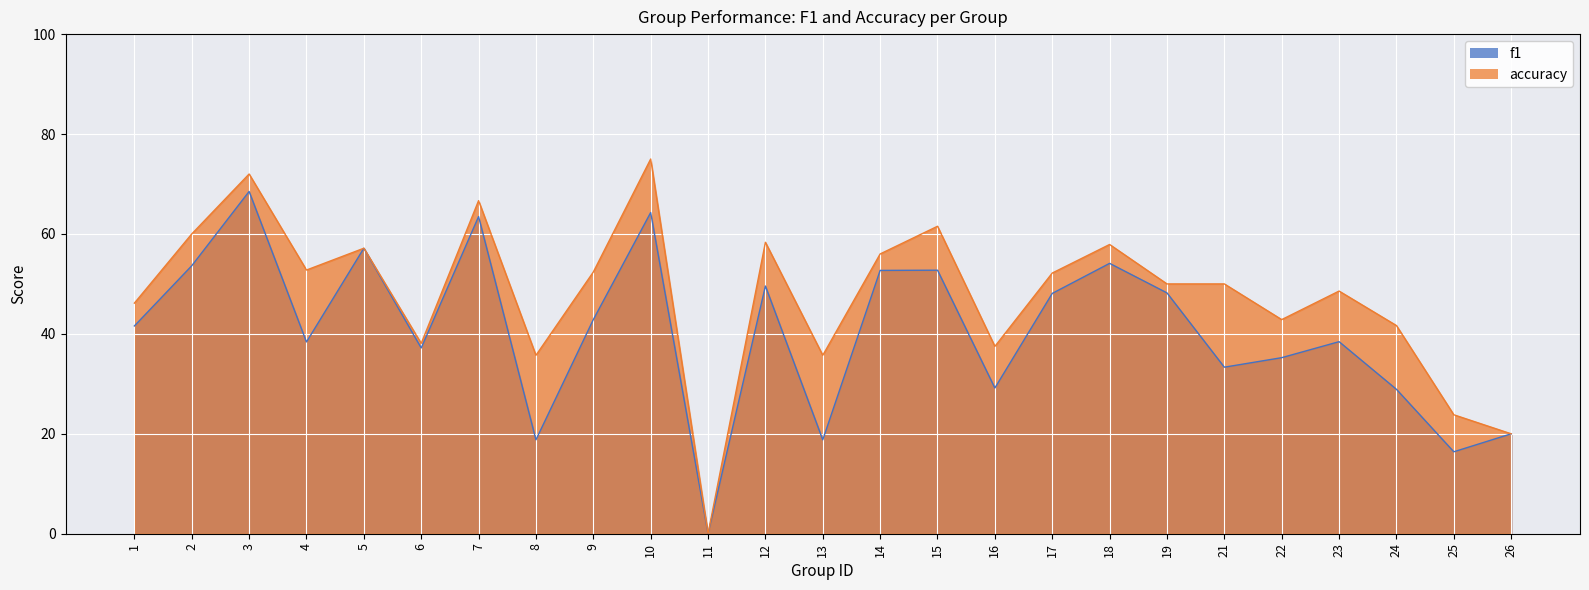

At which category does f1 reach its first local peak?

3